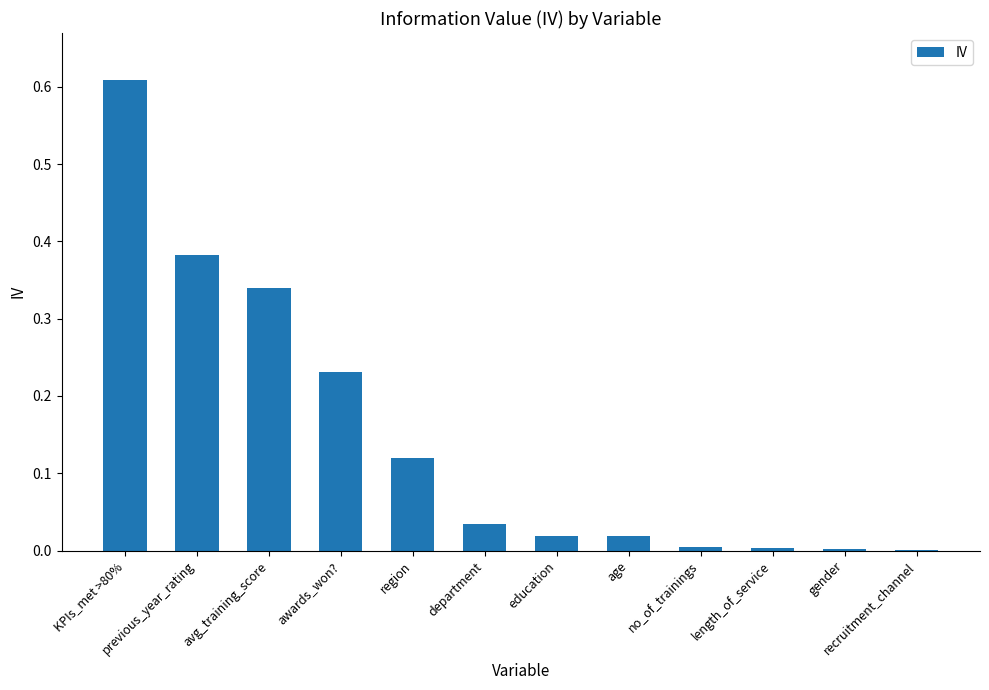

Which label corresponds to the largest value in the chart?

KPIs_met >80%